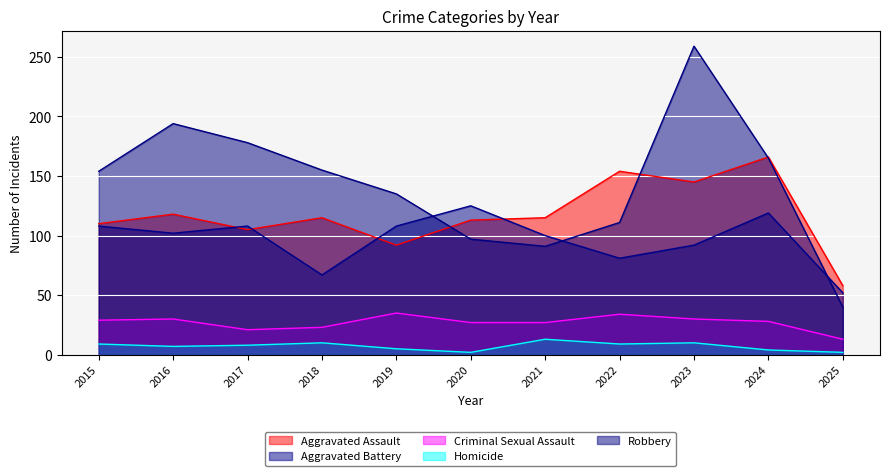

List the series in order of their peak value, lowest first.

Homicide, Criminal Sexual Assault, Aggravated Battery, Aggravated Assault, Robbery